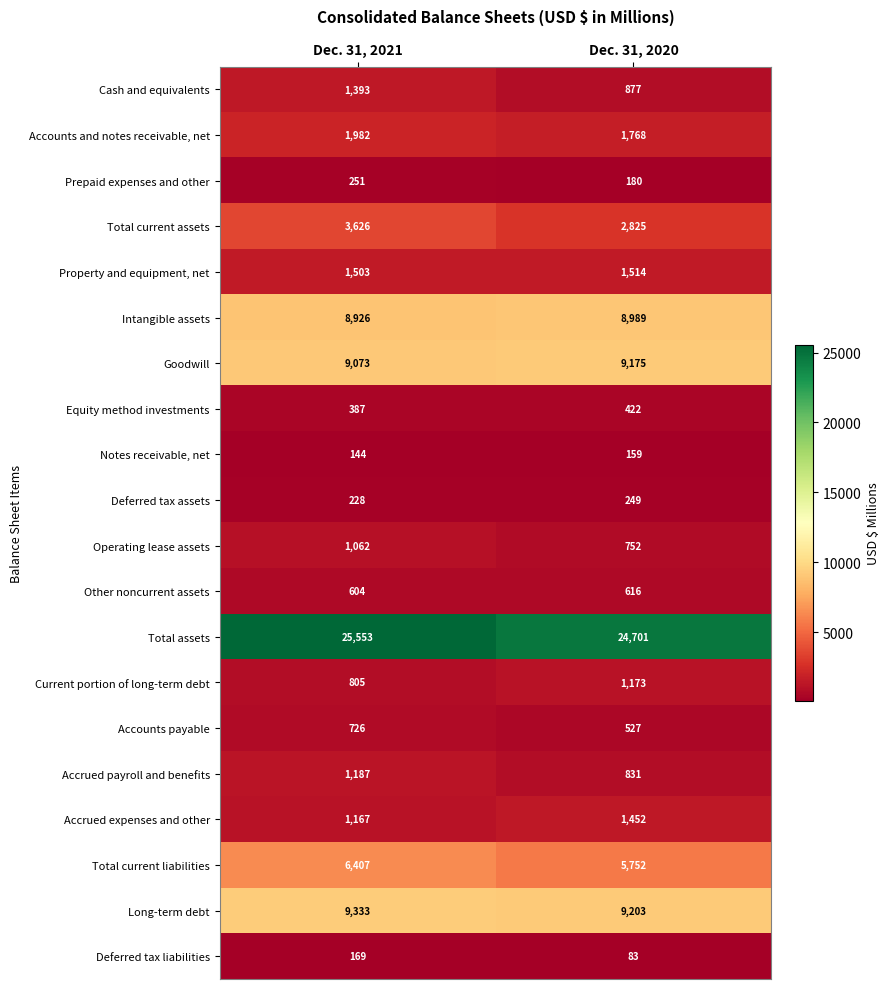

Rank the series by their maximum value, from lowest to highest.

Notes receivable, net, Deferred tax liabilities, Deferred tax assets, Prepaid expenses and other, Equity method investments, Other noncurrent assets, Accounts payable, Operating lease assets, Current portion of long-term debt, Accrued payroll and benefits, Cash and equivalents, Accrued expenses and other, Property and equipment, net, Accounts and notes receivable, net, Total current assets, Total current liabilities, Intangible assets, Goodwill, Long-term debt, Total assets